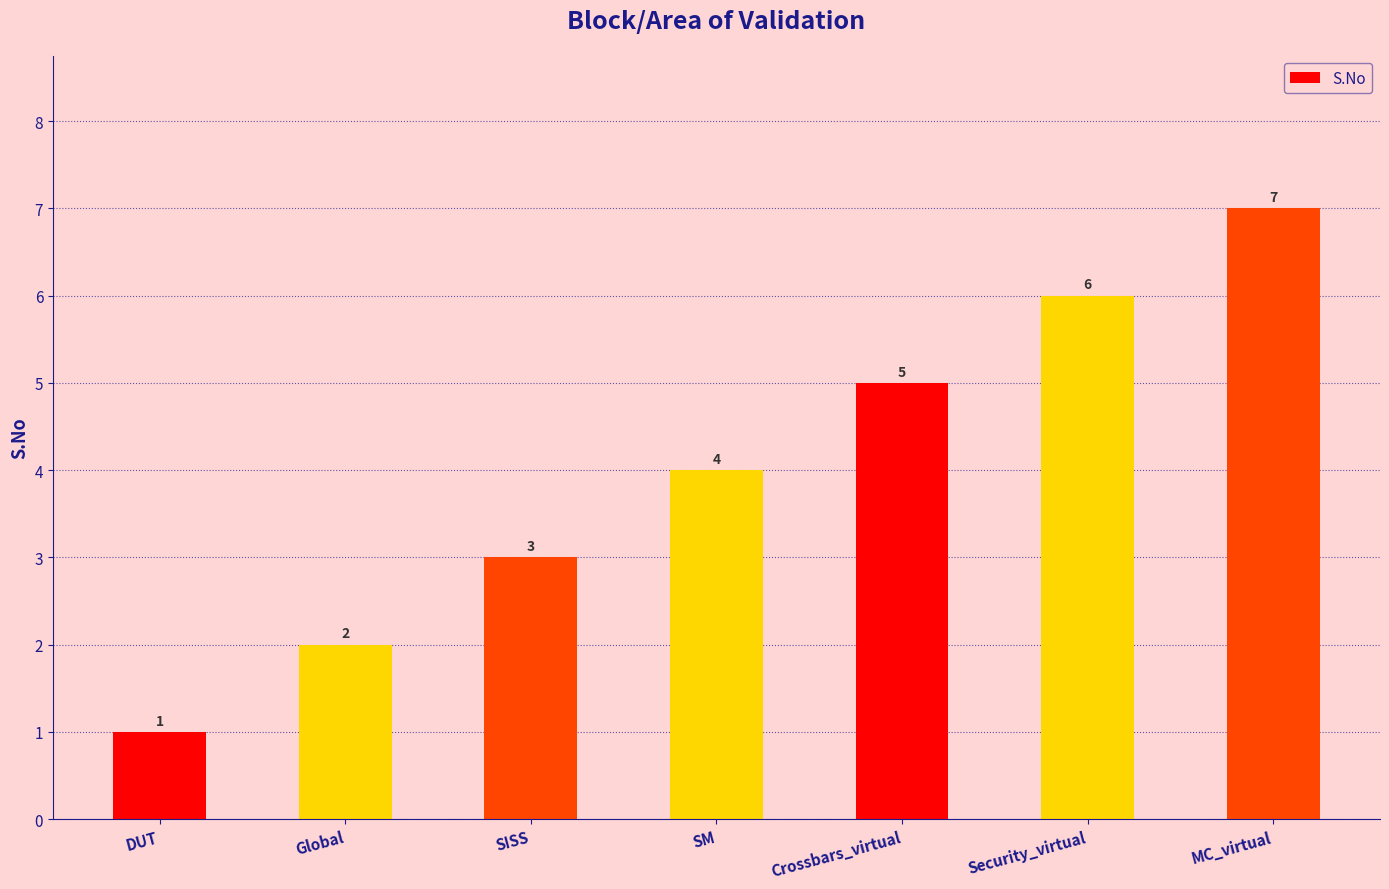

Reading left to right, extract all data points from this chart.

DUT=1	Global=2	SISS=3	SM=4	Crossbars_virtual=5	Security_virtual=6	MC_virtual=7